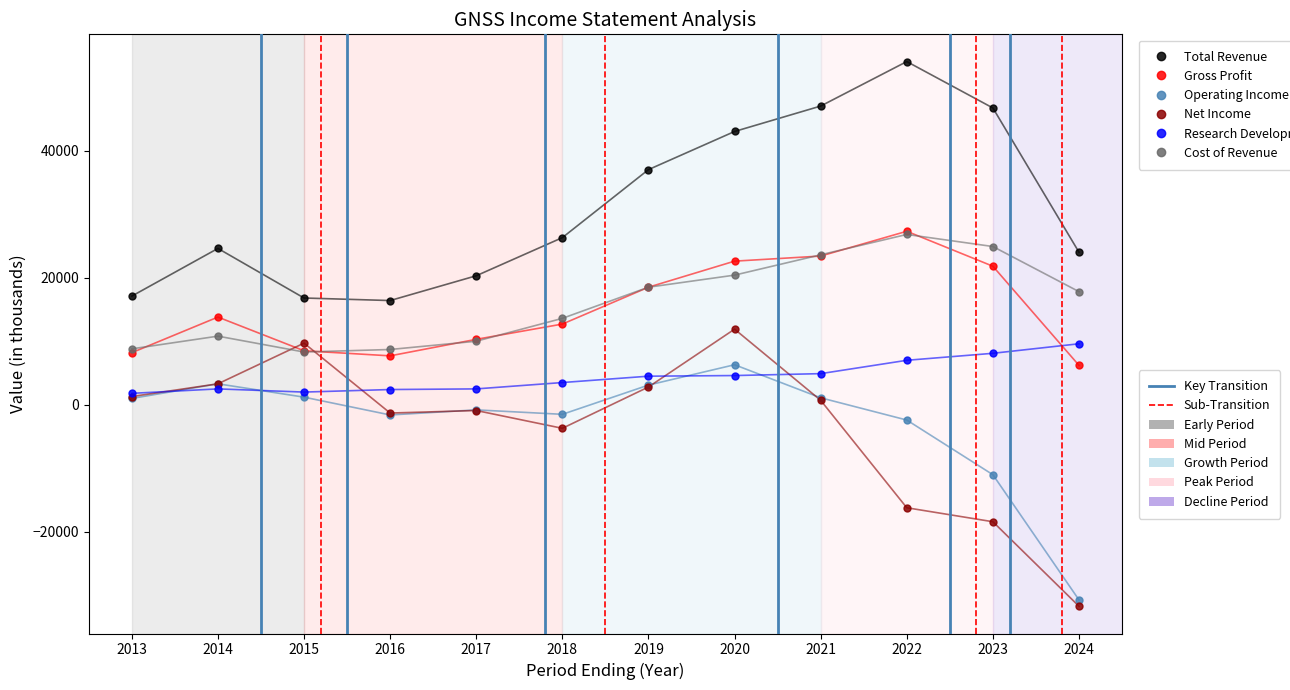

Which label corresponds to the smallest value in the chart?

2024